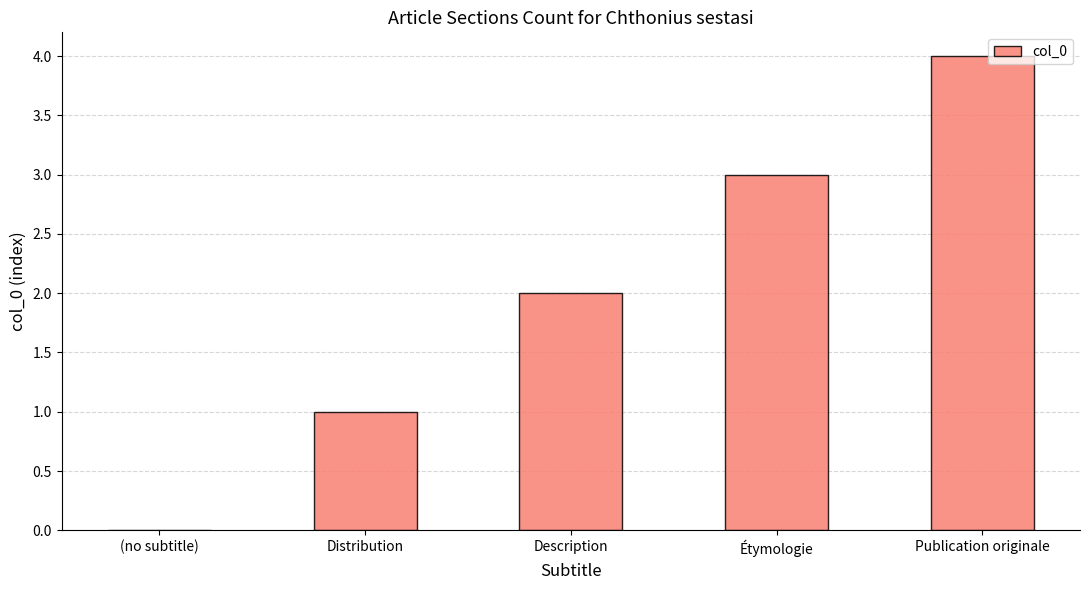

Which category has the highest value across all series?

Publication originale